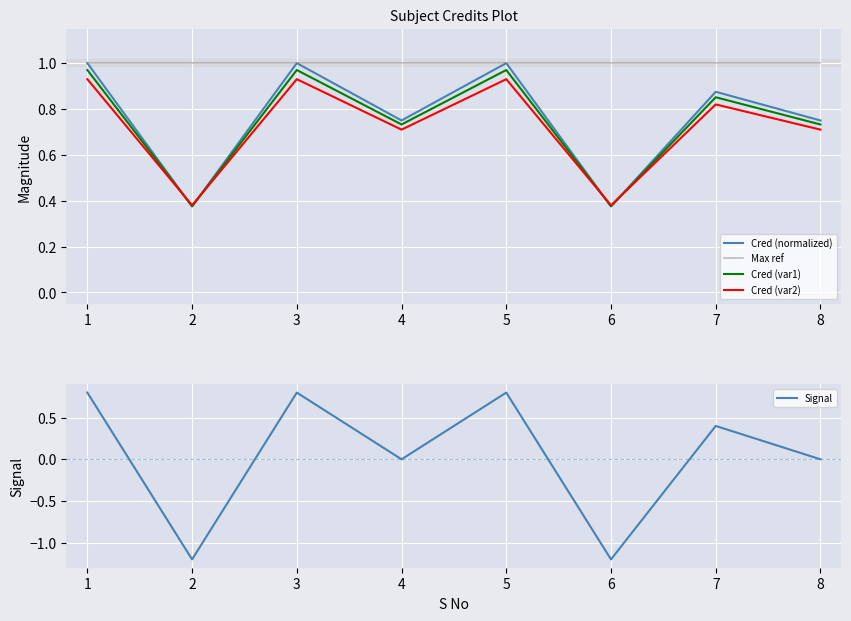

Where is the first local minimum for Cred (var1)?

2